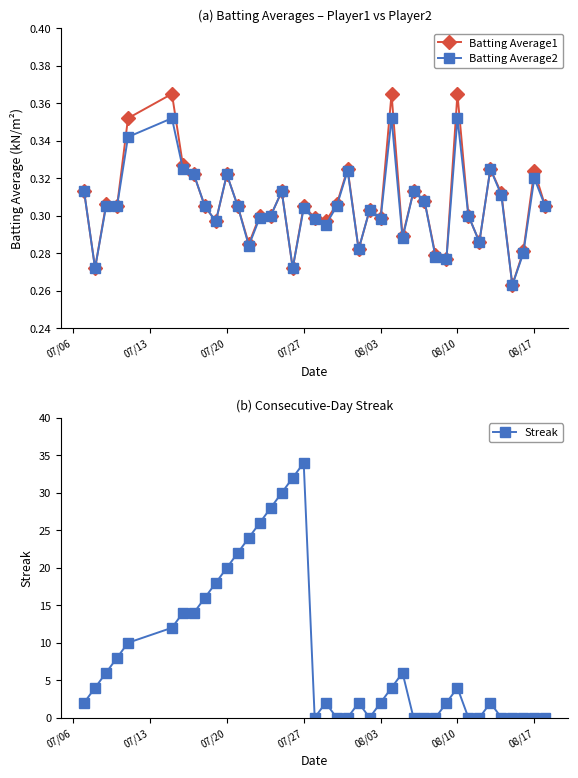

Which category has the highest value in the Streak series?

07/27